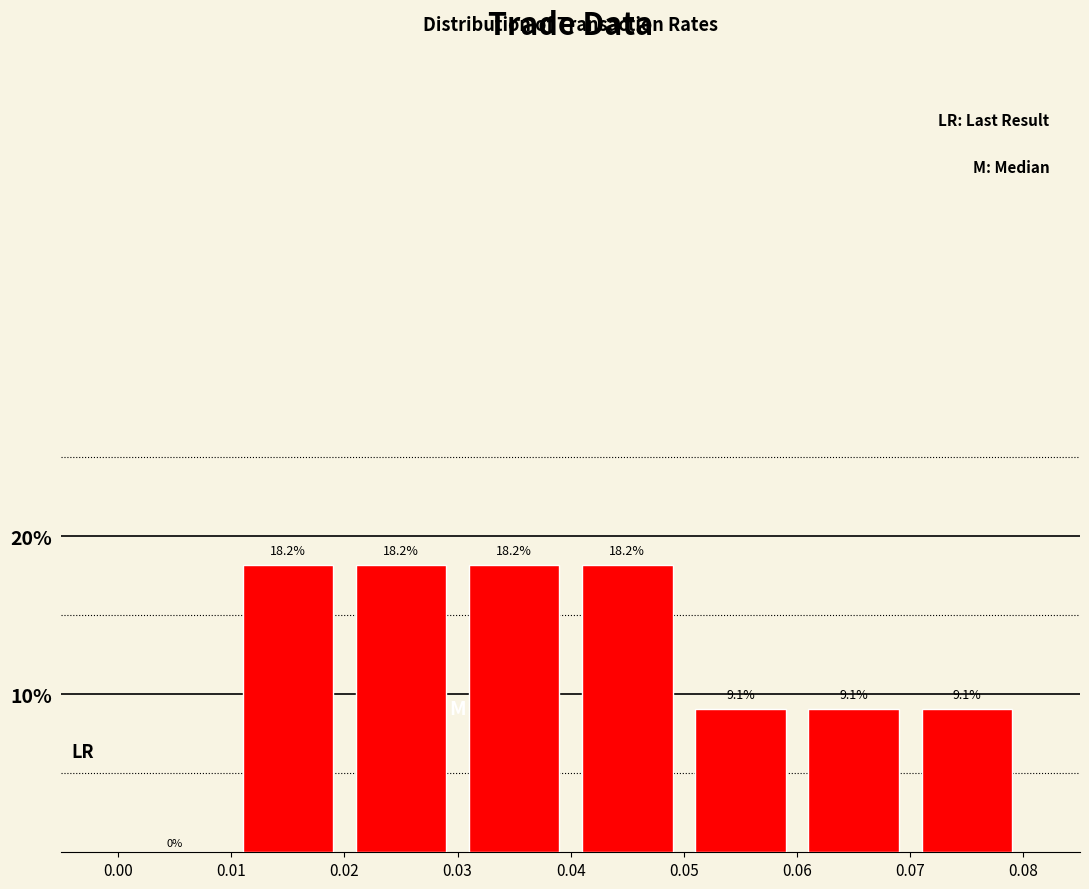

Reading left to right, list every bar in this chart as the range it spans on the x-axis followed by its height.

0.00 to 0.01: 0.0
0.01 to 0.02: 18.2
0.02 to 0.03: 18.2
0.03 to 0.04: 18.2
0.04 to 0.05: 18.2
0.05 to 0.06: 9.1
0.06 to 0.07: 9.1
0.07 to 0.08: 9.1